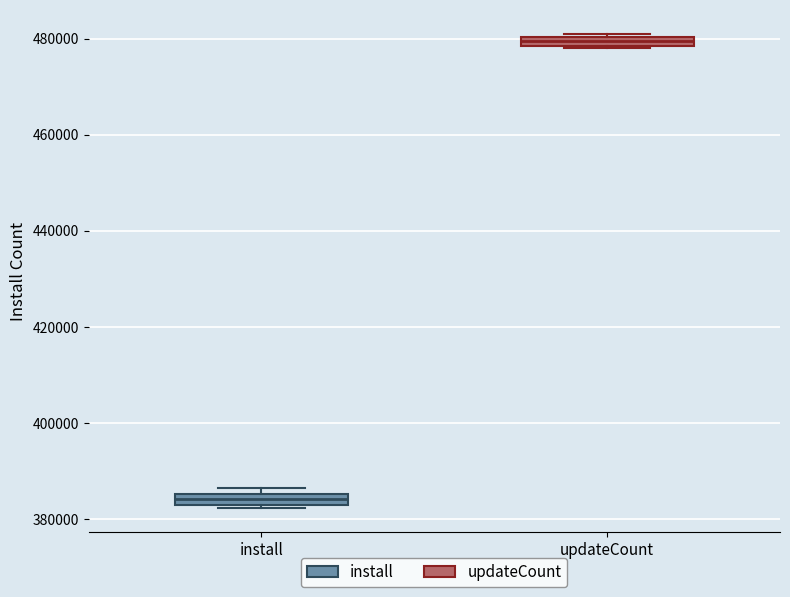

Which box's median line is the lowest?

install